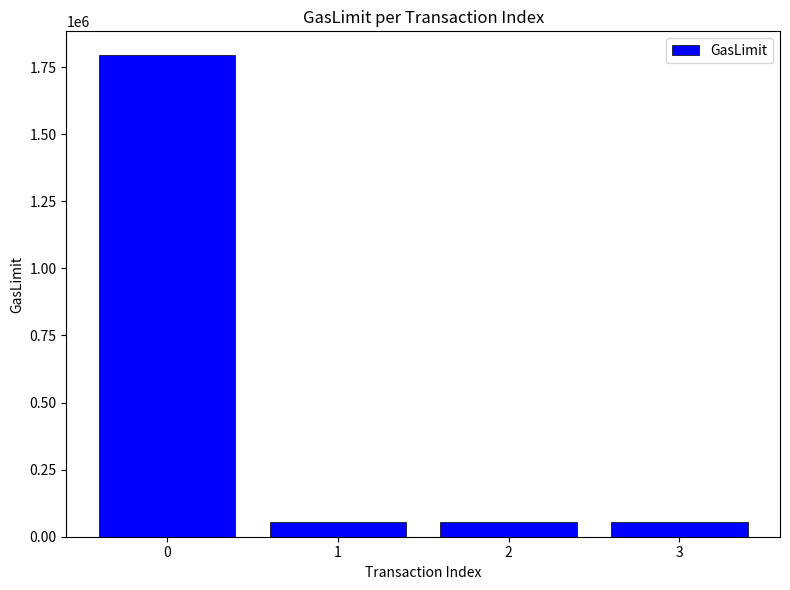

What is the sum of all values?

1952906